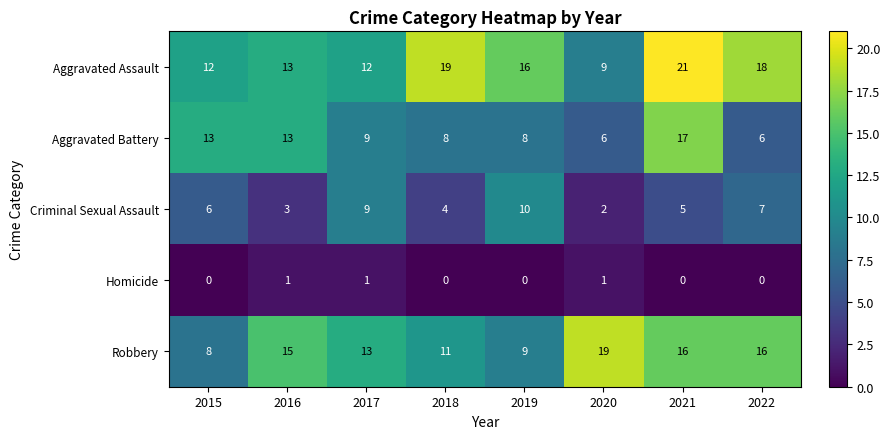

What is the greatest value displayed?

21